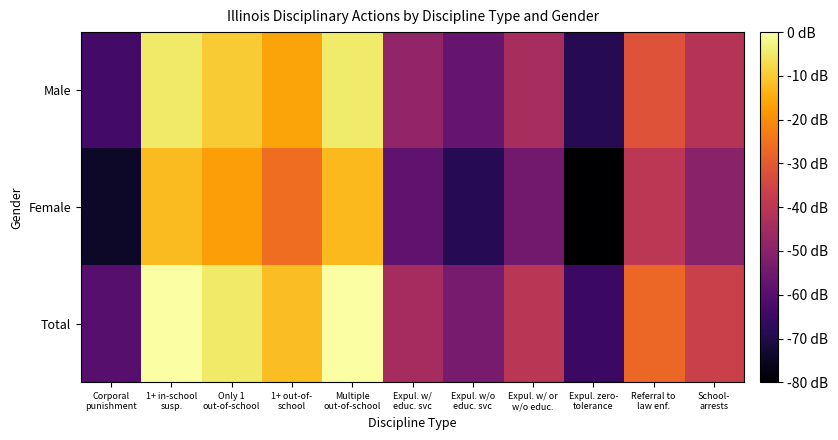

Rank the series by their maximum value, from highest to lowest.

Total, Male, Female